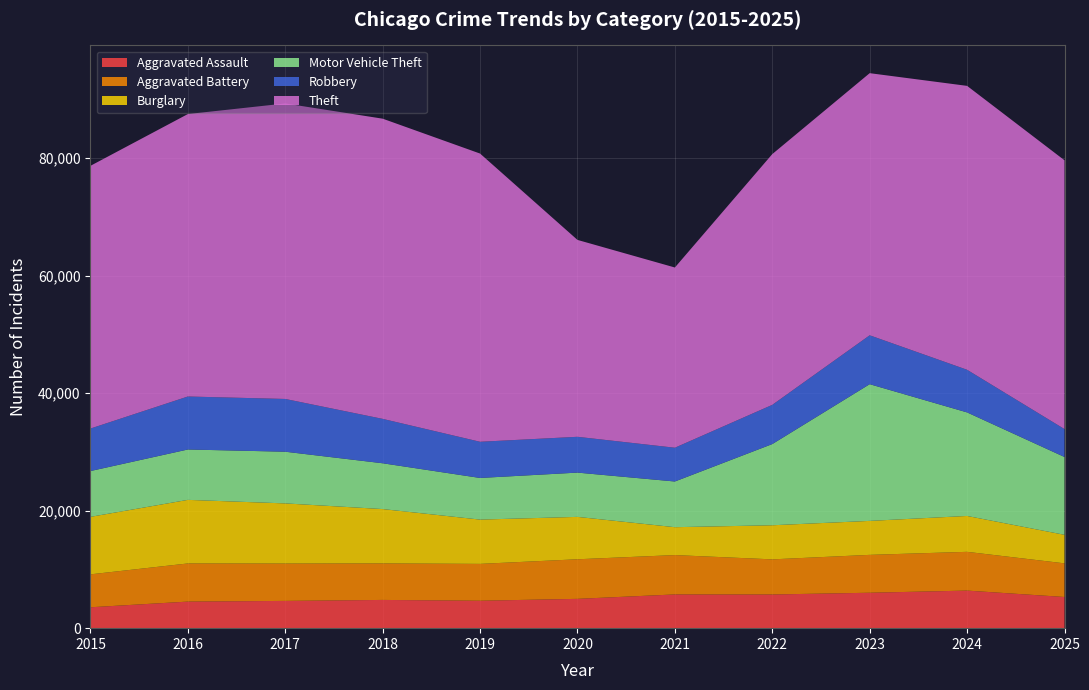

Reading left to right, list all the values displayed in this chart.

Aggravated Assault: 3556	4523	4641	4808	4672	4989	5743	5733	6031	6397	5307
Aggravated Battery: 5606	6495	6360	6217	6272	6741	6699	5981	6448	6598	5728
Burglary: 9788	10824	10239	9250	7539	7216	4749	5804	5783	6108	4857
Motor Vehicle Theft: 7798	8576	8799	7798	7089	7537	7779	13824	23274	17627	13247
Robbery: 7235	9022	8981	7557	6159	6095	5748	6674	8323	7257	4751
Theft: 44727	48083	50308	51105	49066	33518	30682	42690	44625	48333	45762